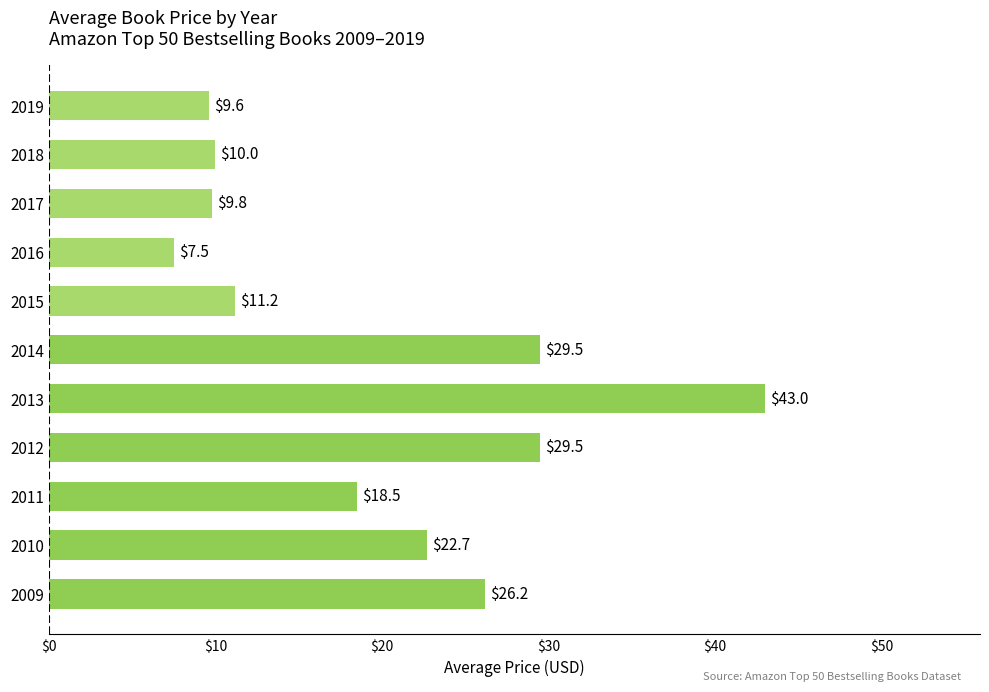

The value at 2018 is 10.0. True or false?

True